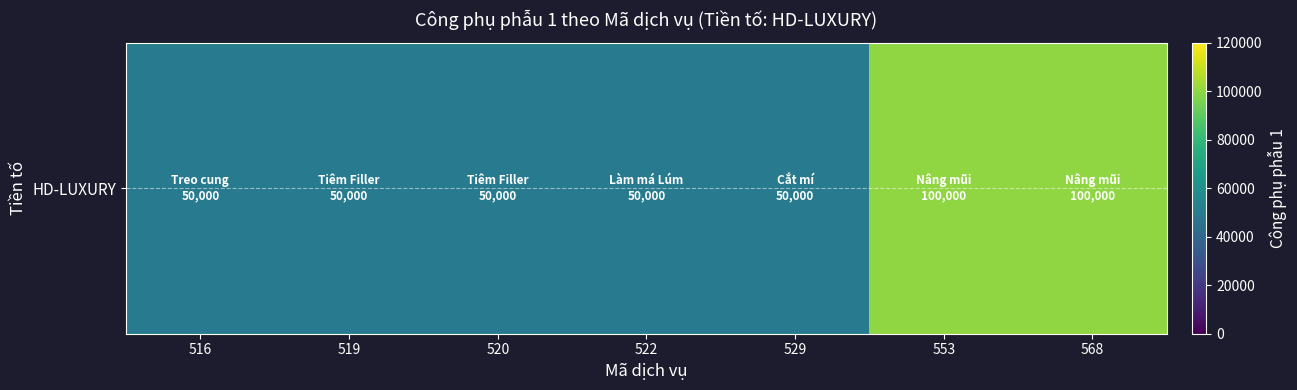

What is the greatest value displayed?

100000